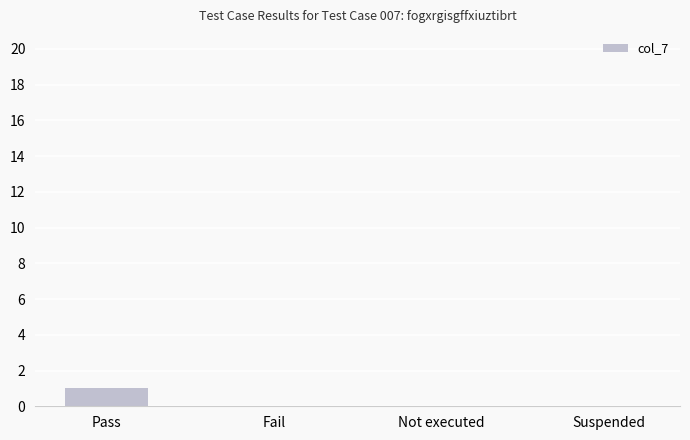

True or false: the data shows 0 at Suspended.

True